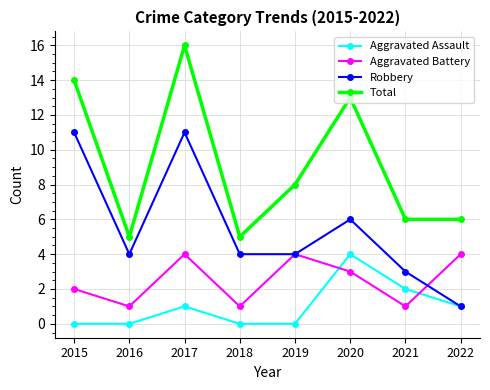

What is the difference between the highest and lowest values at 2022?

5